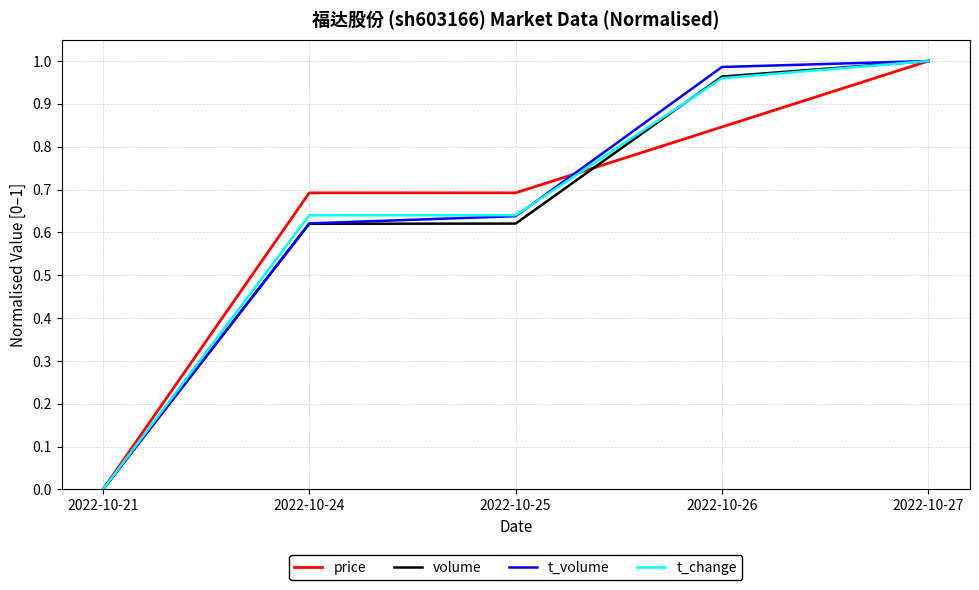

Does the chart display data point markers on the line(s)?

No